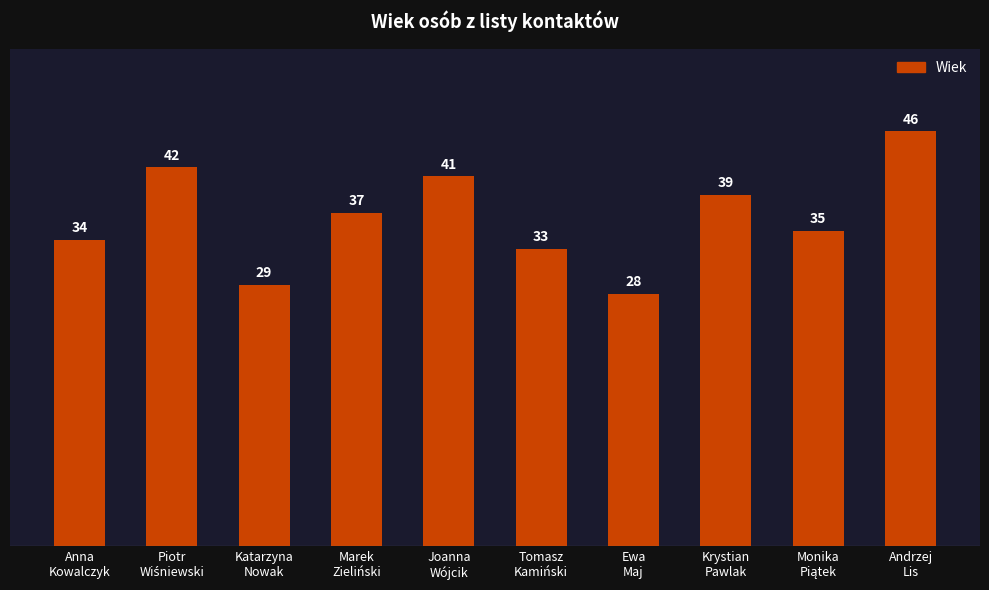

Approximately how many times larger is the value at Anna
Kowalczyk compared to Katarzyna
Nowak?

1.2